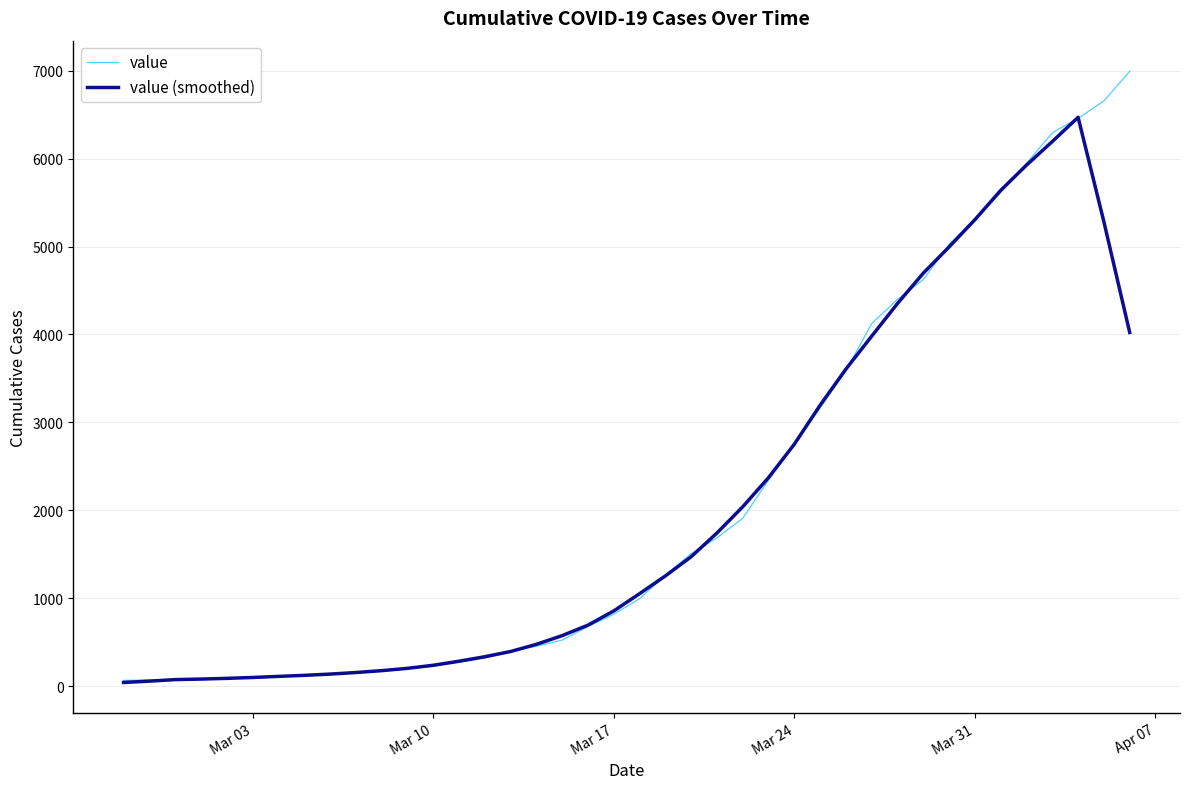

List the series in order of their overall mean, highest first.

value, value (smoothed)